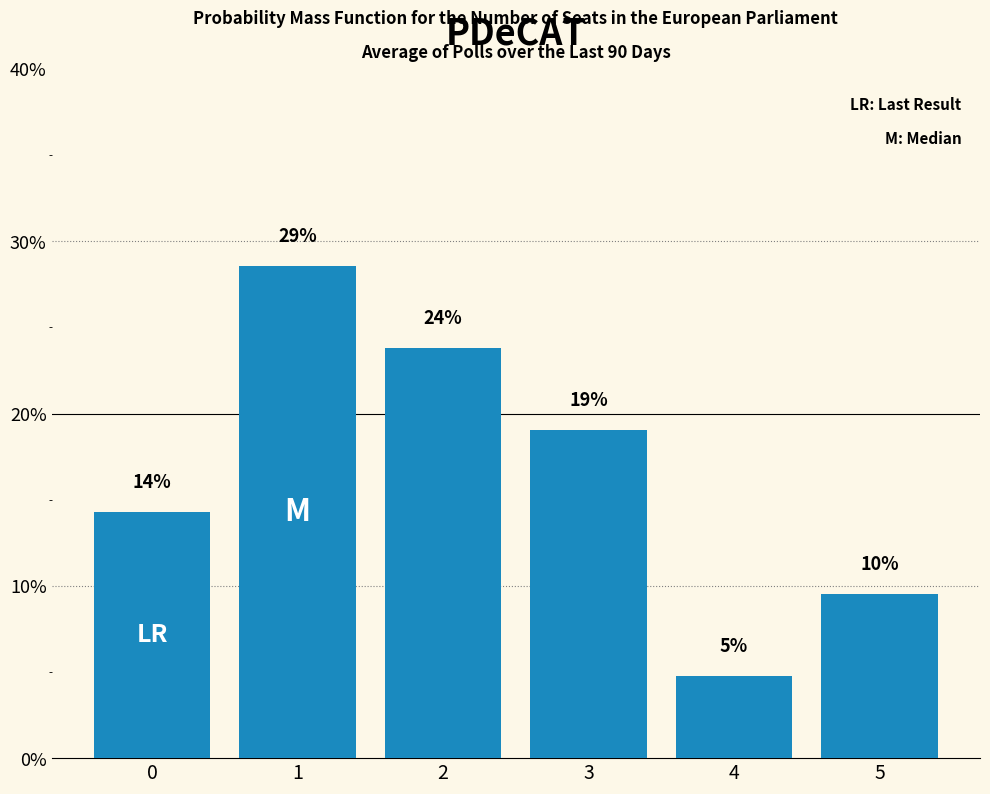

What is the sum of all values?

100.0